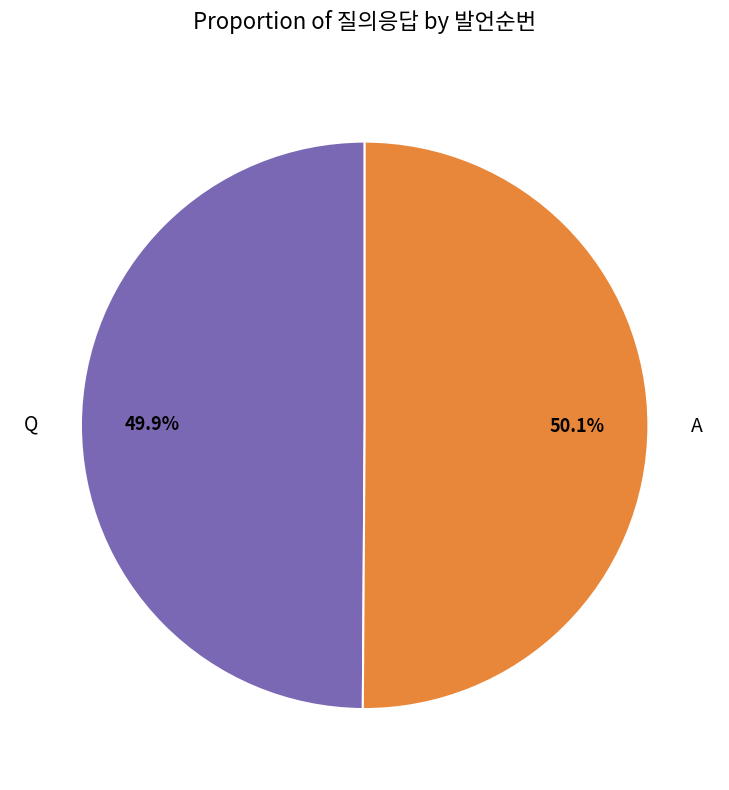

Approximately how many times larger is the value at A compared to Q?

1.0